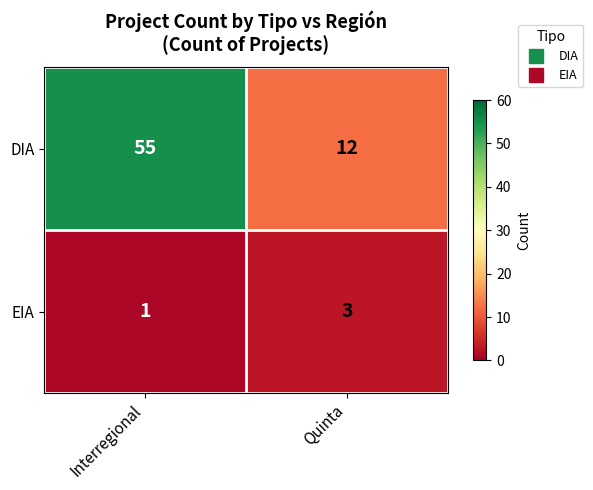

Reading left to right, list all the values displayed in this chart.

DIA: 55	12
EIA: 1	3